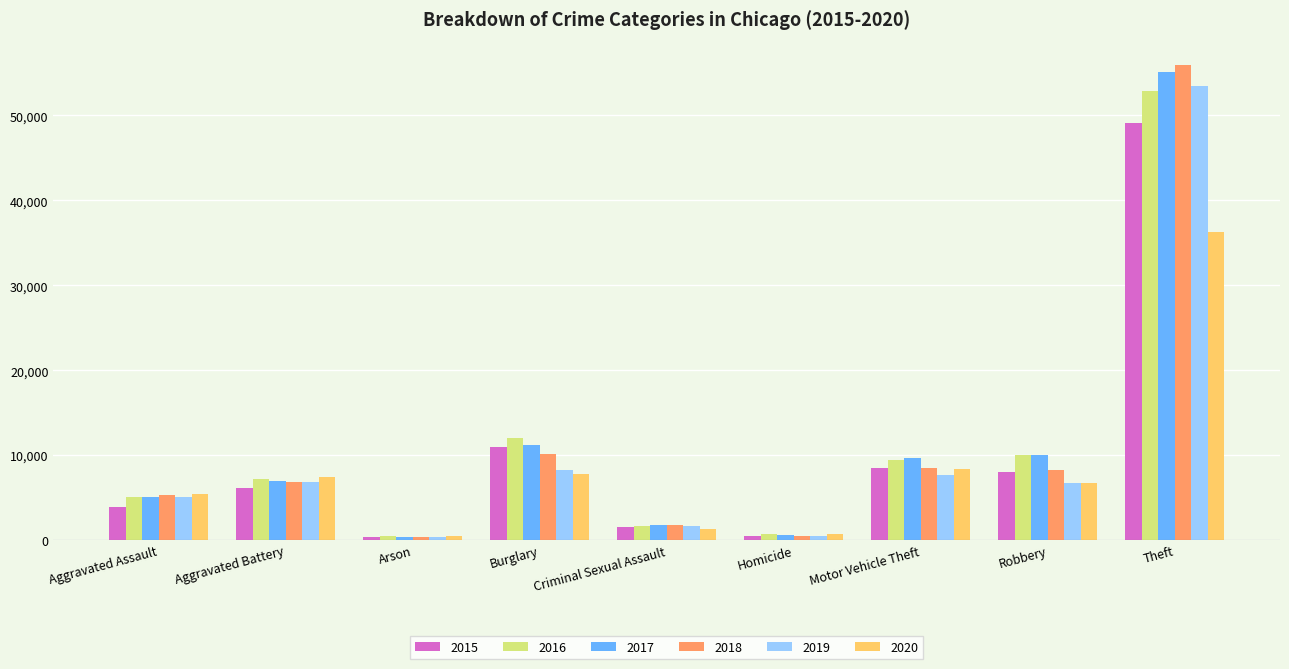

What is the difference between the second highest and minimum values in the 2017 series?

10853